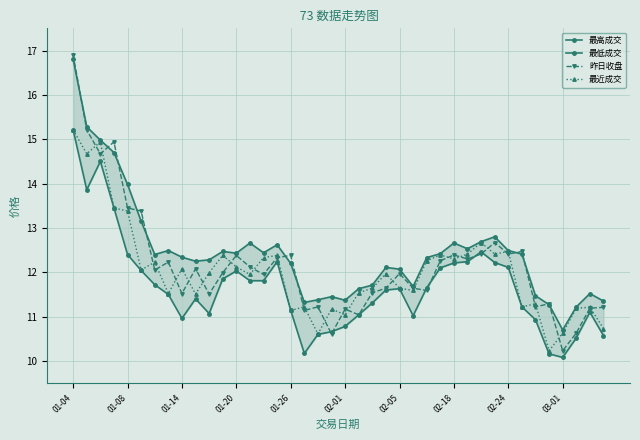

What is the maximum value for 最近成交?

15.2